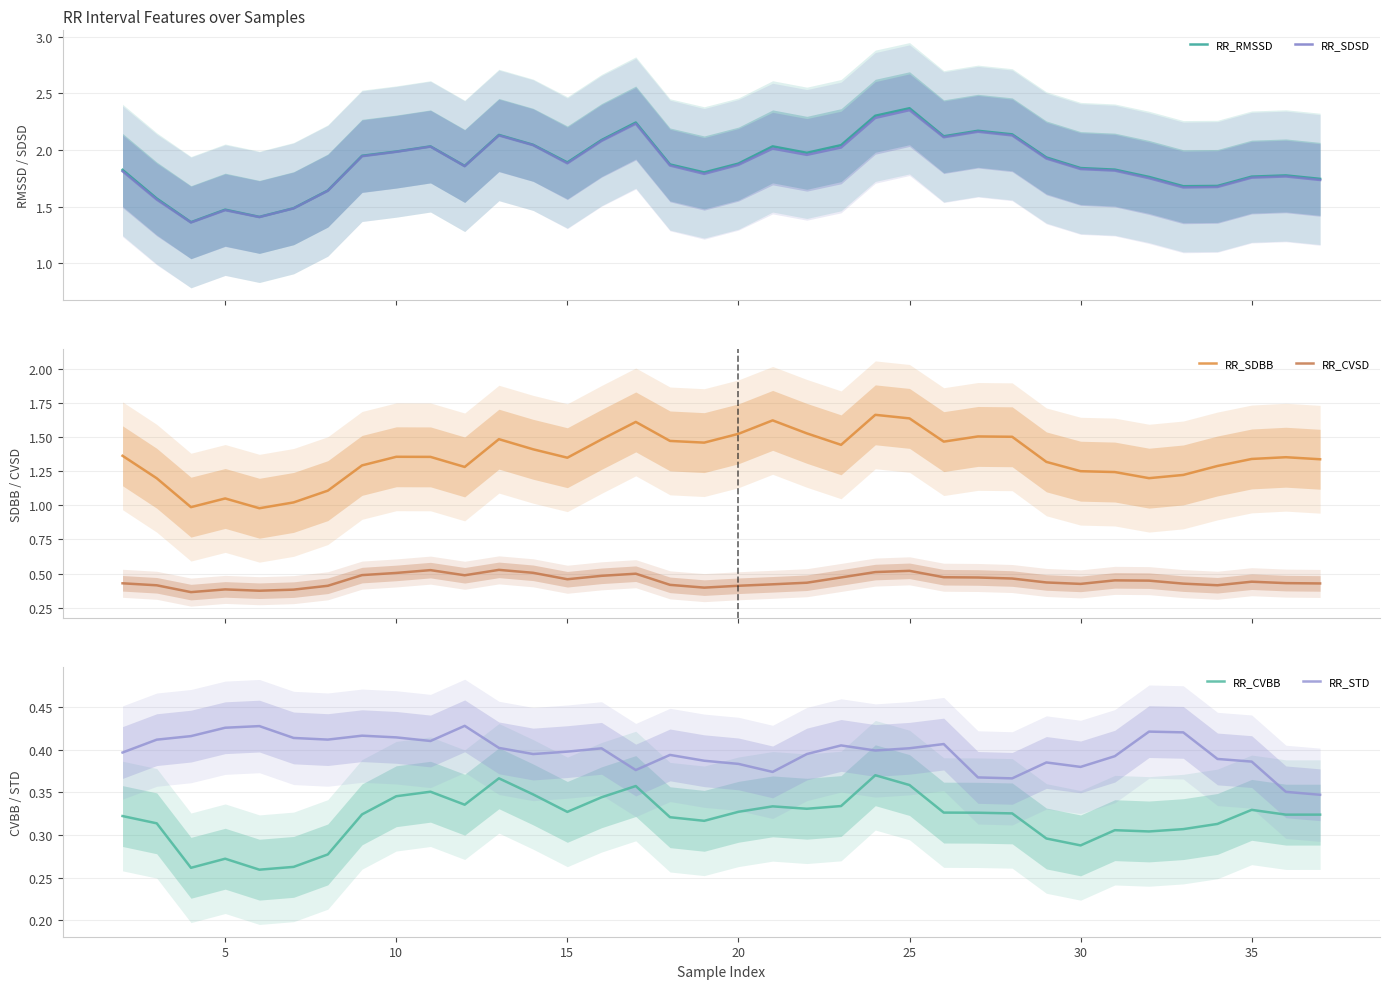

True or false: RR_STD and RR_CVBB intersect in this chart.

False